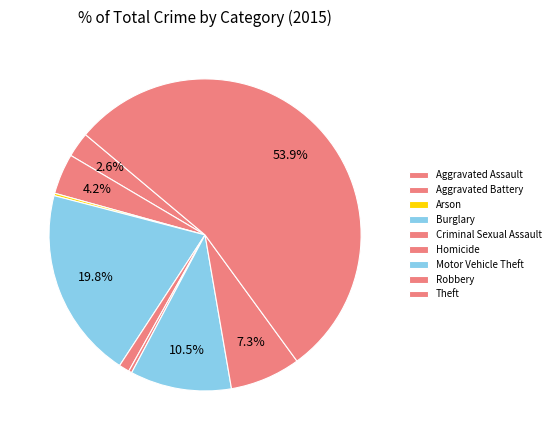

Does any single category account for the majority?

Yes